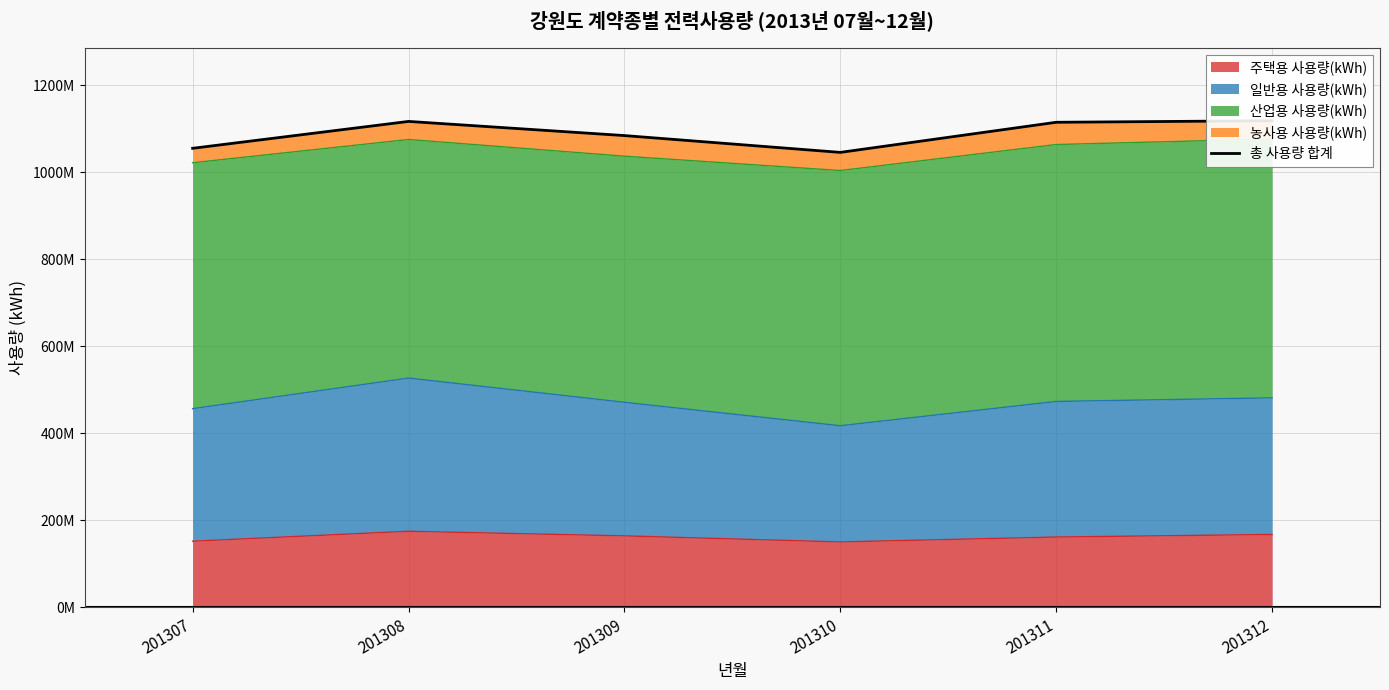

Reading left to right, transcribe all the data shown in this chart.

201307=1055498510	201308=1117298373	201309=1084762673	201310=1046109179	201311=1115324798	201312=1118900621